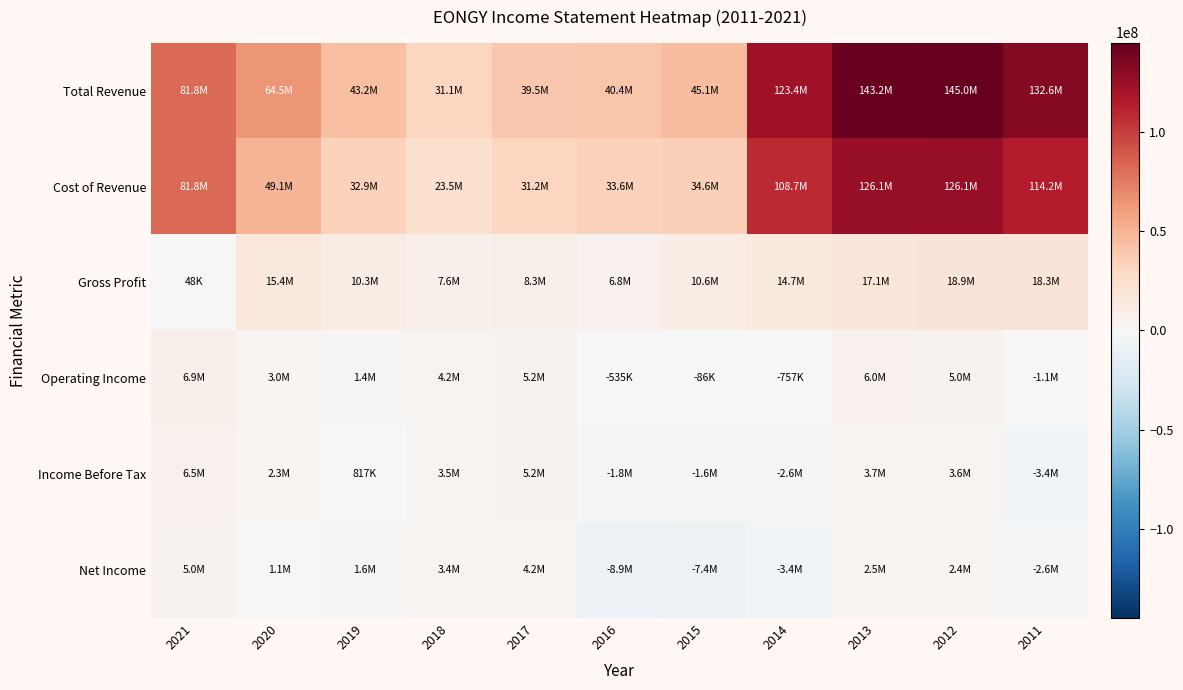

Count the number of data series in this chart.

6